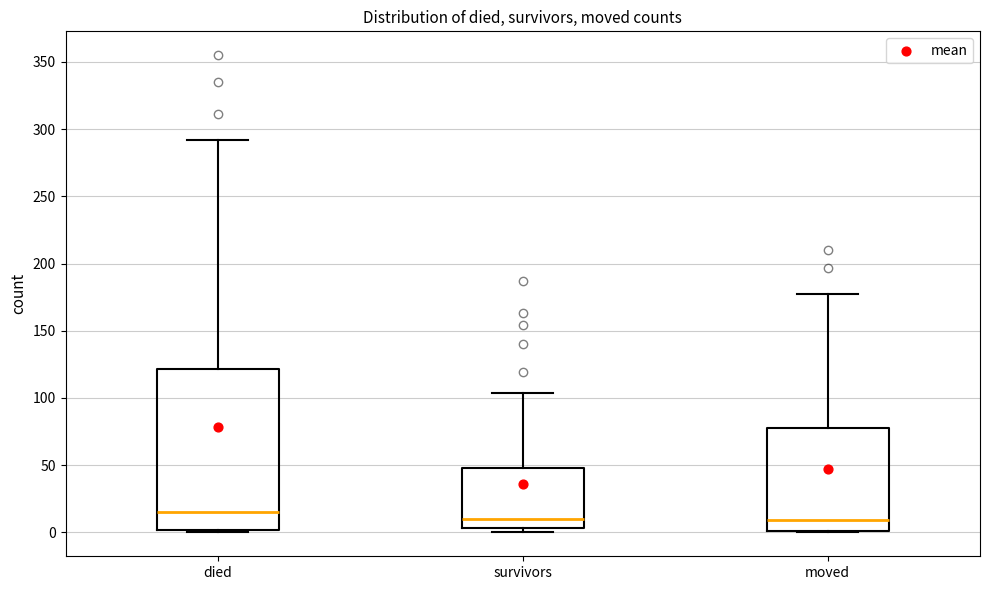

Reading left to right, read every box against the y-axis: the position of its median line, the range the box covers, and the ends of its whiskers. The values are not printed on the chart, so give them approximately, as read against the axis.

died: median 15, box 0 to 120, whiskers 0 to 290
survivors: median 10, box 5 to 50, whiskers 0 to 105
moved: median 10, box 0 to 80, whiskers 0 to 175